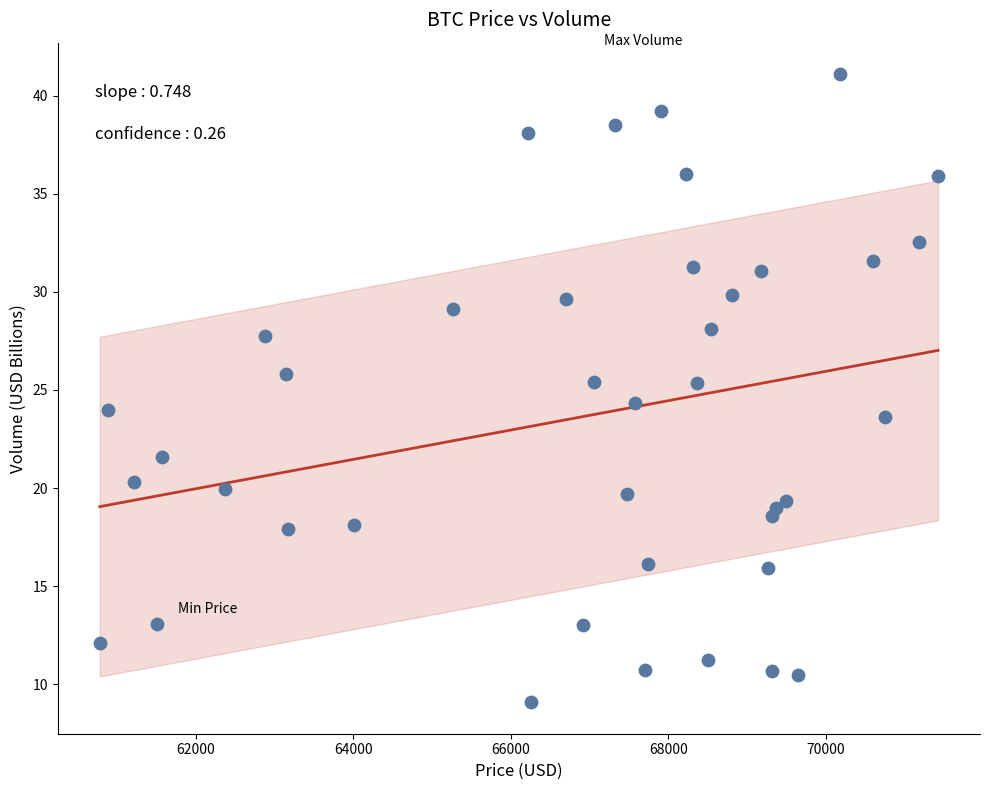

What is the range of Y values (max minus min)?

32.0